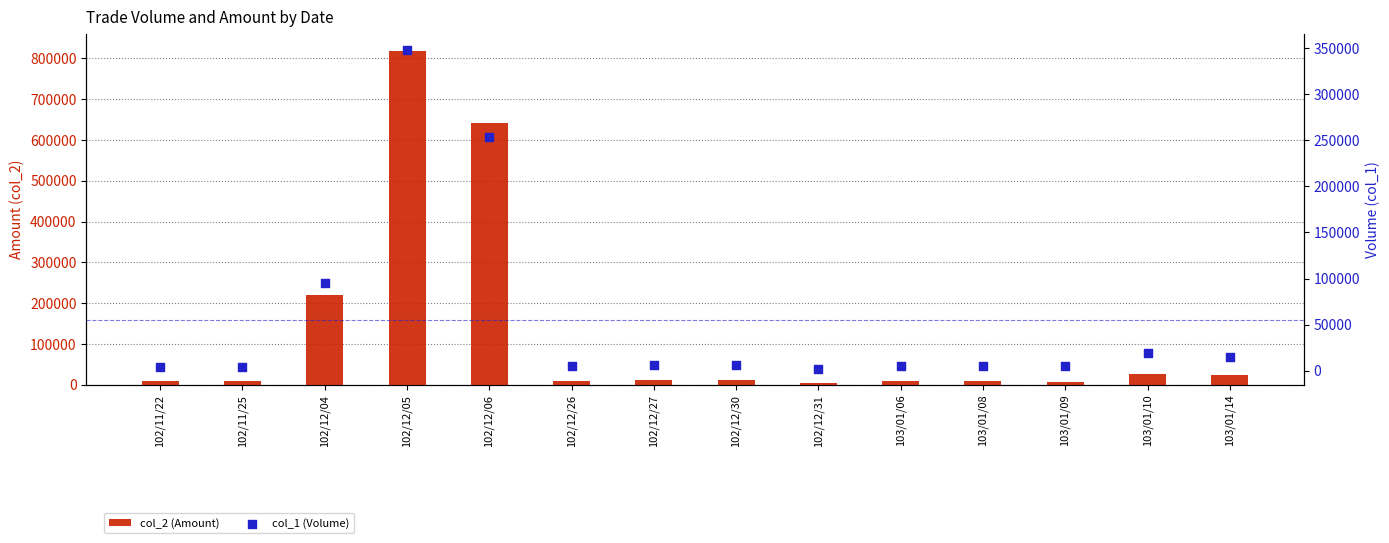

What is the total value across all series at 102/12/30?

16980